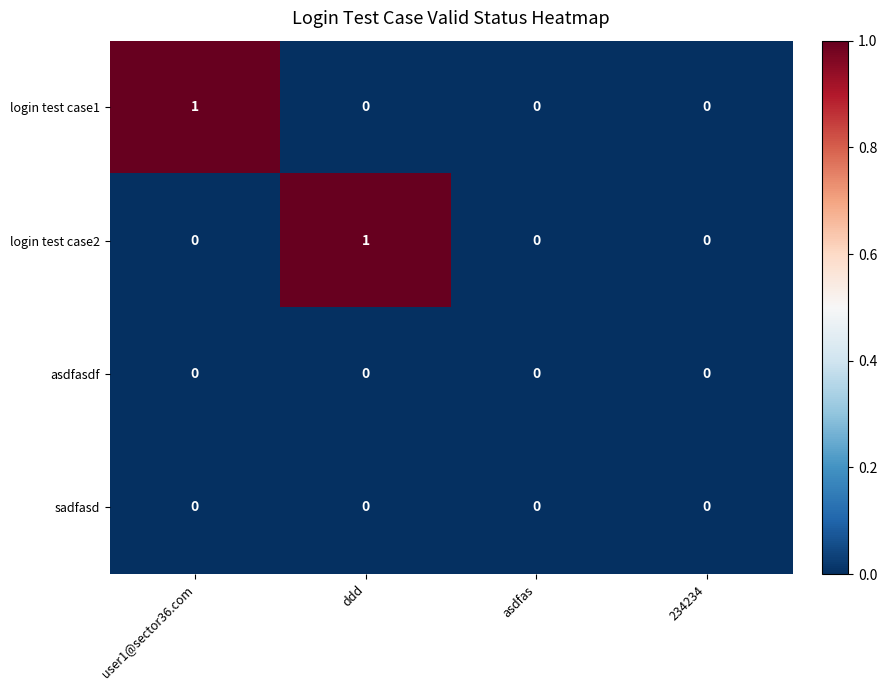

Reading left to right, transcribe all the data shown in this chart.

login test case1: user1@sector36.com=1	ddd=0	asdfas=0	234234=0
login test case2: user1@sector36.com=0	ddd=1	asdfas=0	234234=0
asdfasdf: user1@sector36.com=0	ddd=0	asdfas=0	234234=0
sadfasd: user1@sector36.com=0	ddd=0	asdfas=0	234234=0